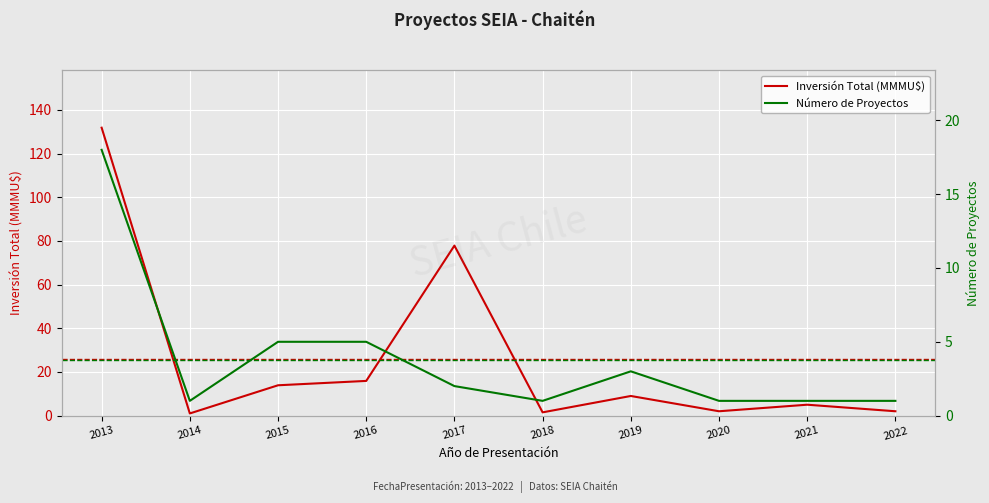

What are all the series names shown in the legend?

Inversión Total (MMMU$), Número de Proyectos